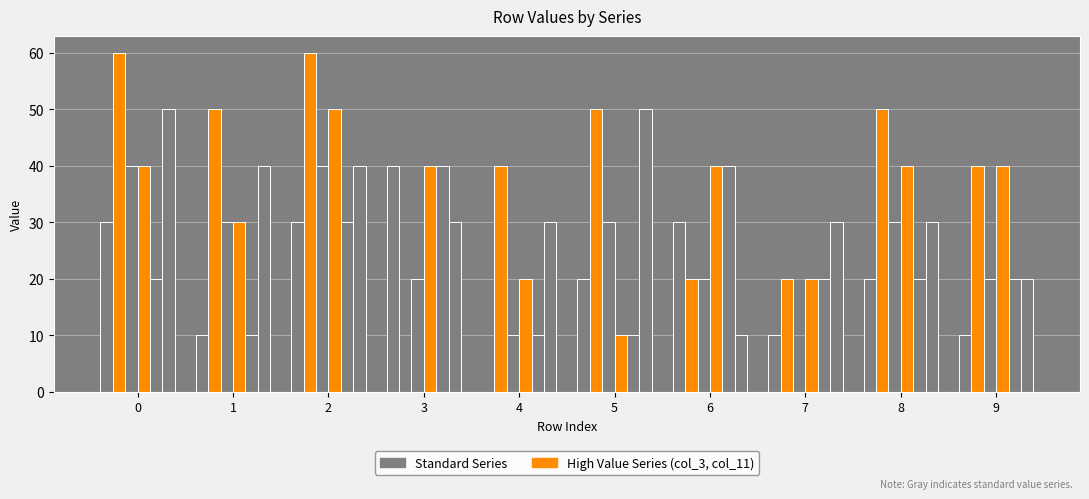

Are the bars horizontal?

No